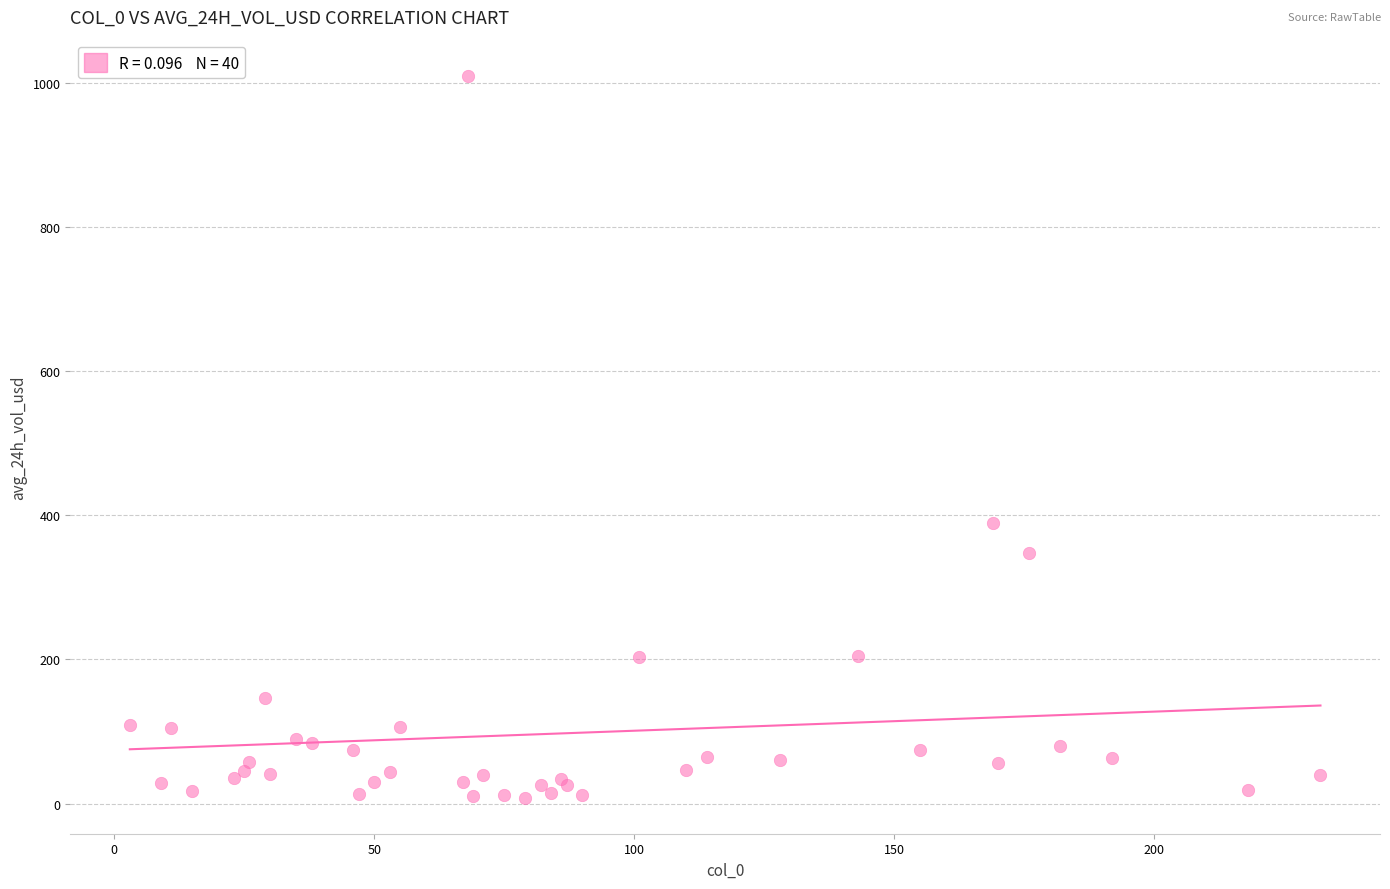

What Y value in the scatter plot is closest to 508?

389.5